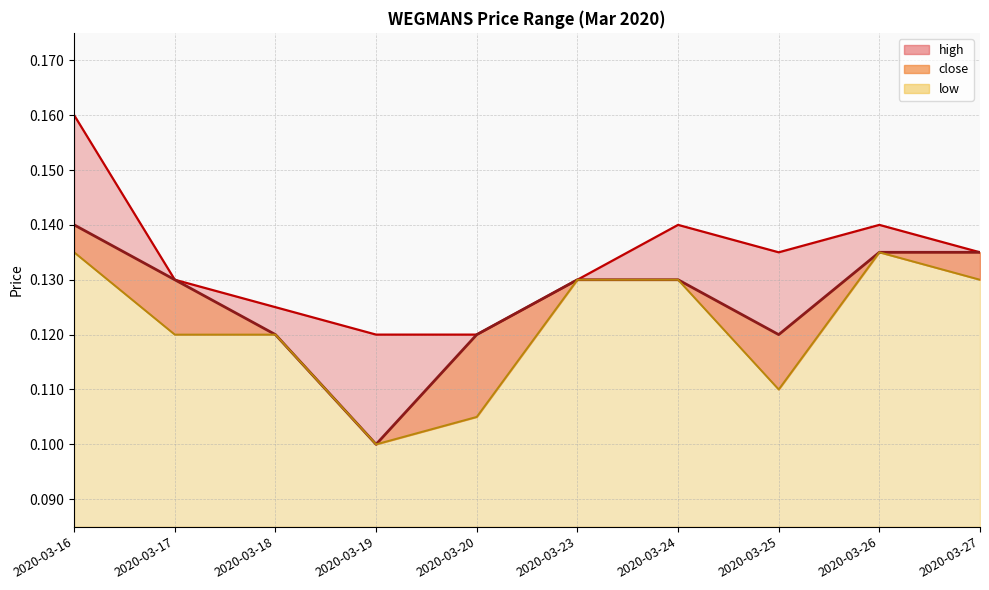

True or false: high and close intersect in this chart.

False